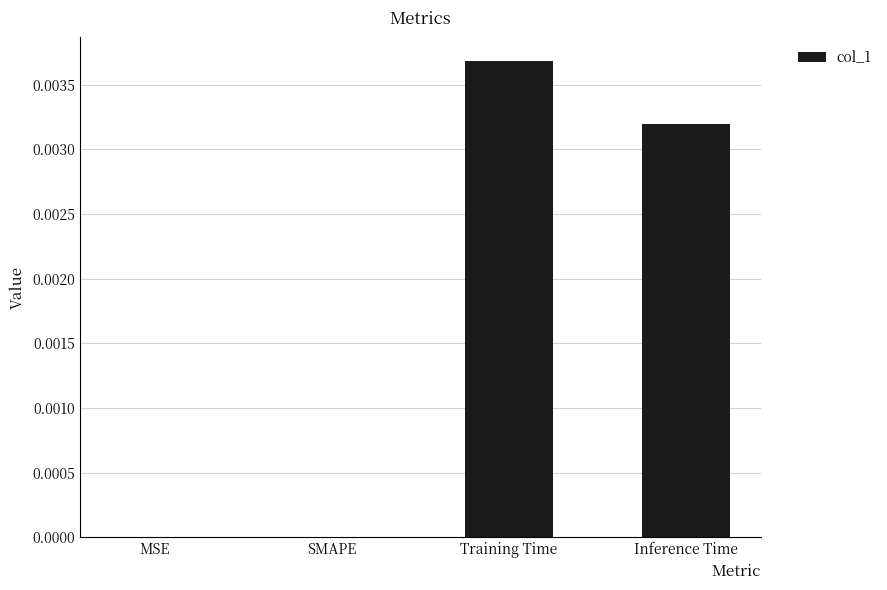

Between SMAPE and Training Time, which is larger?

Training Time